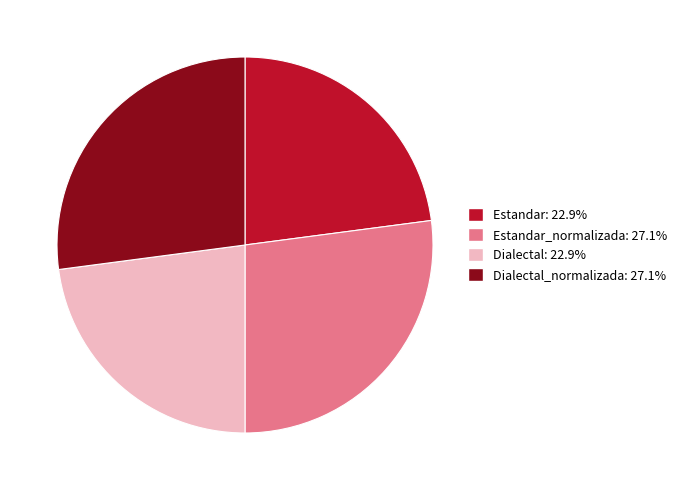

What is the ratio of the value at Dialectal_normalizada: 27.1% to the value at Estandar: 22.9%?

1.2